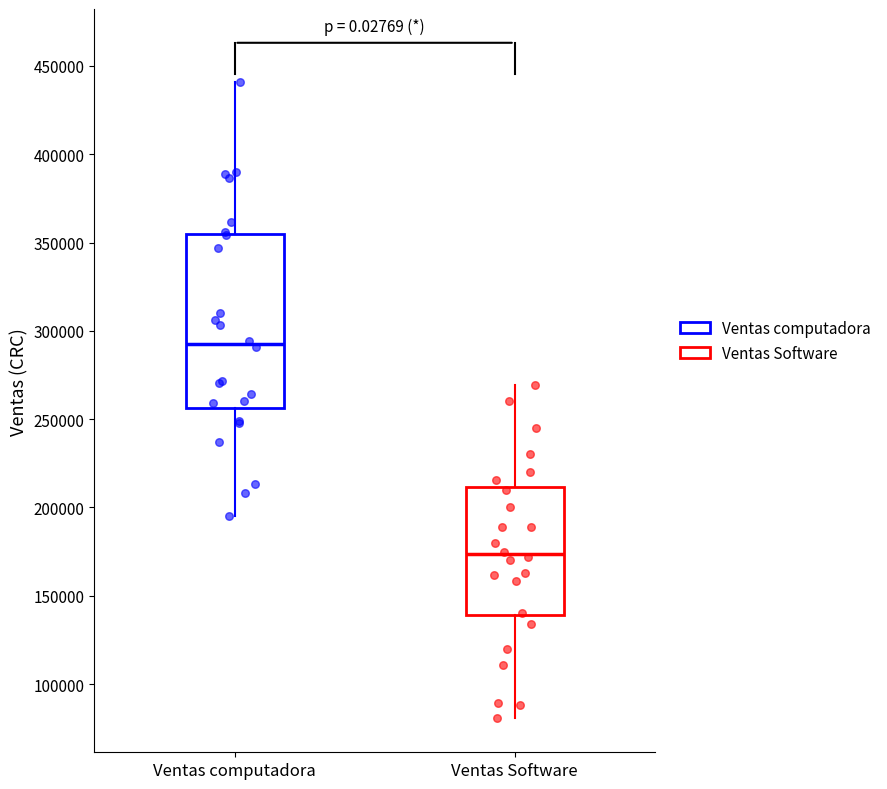

Comparing the boxes themselves (not the whiskers), which one is the tallest?

Ventas computadora